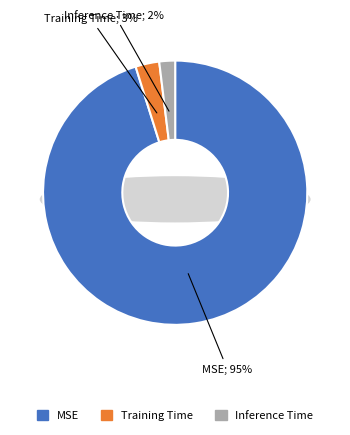

To the nearest percent, what percentage of the pie is Training Time?

3%